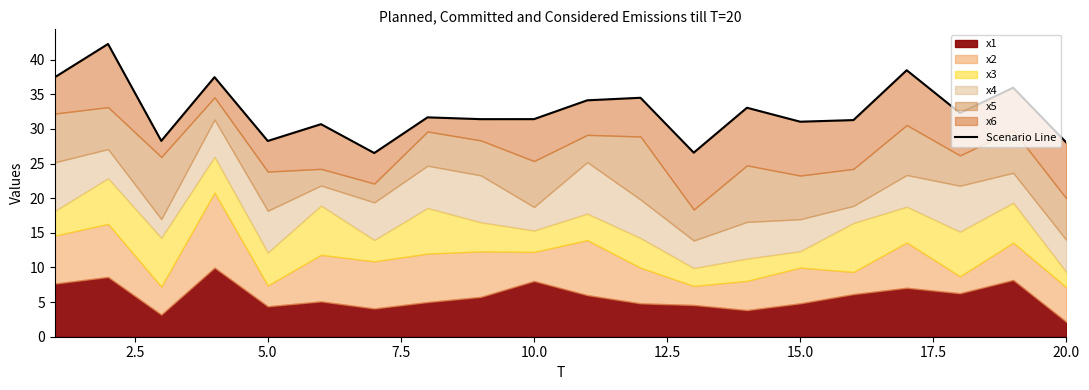

What is the average value?

32.5